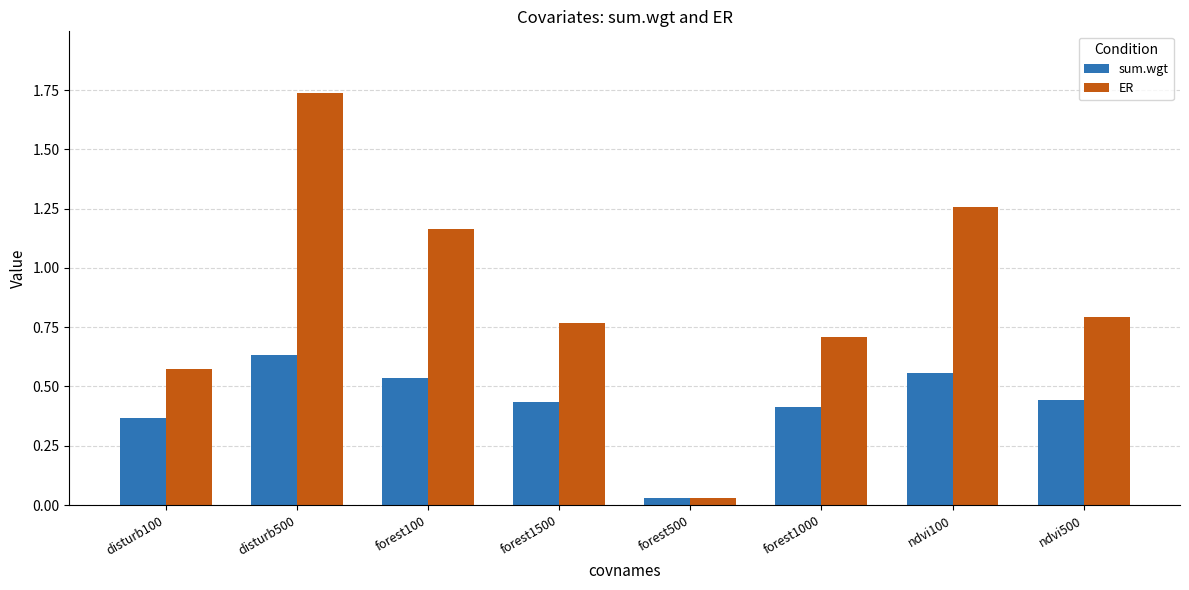

Is the value of ER at forest100 greater than the value of sum.wgt at disturb100?

Yes